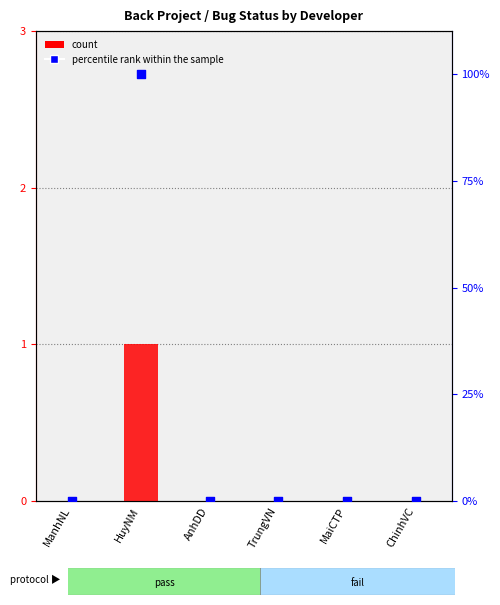

At which category is the sum across all series the highest?

HuyNM